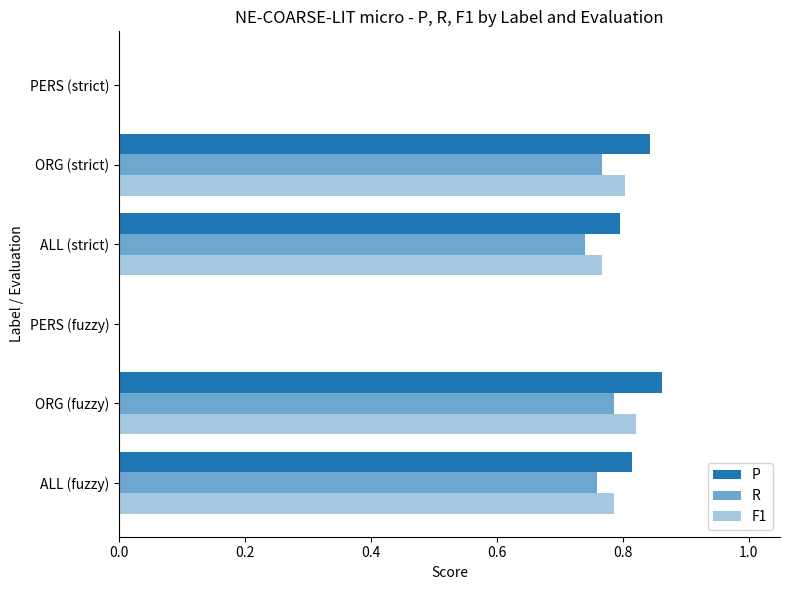

What is the sum of all R values?

3.1